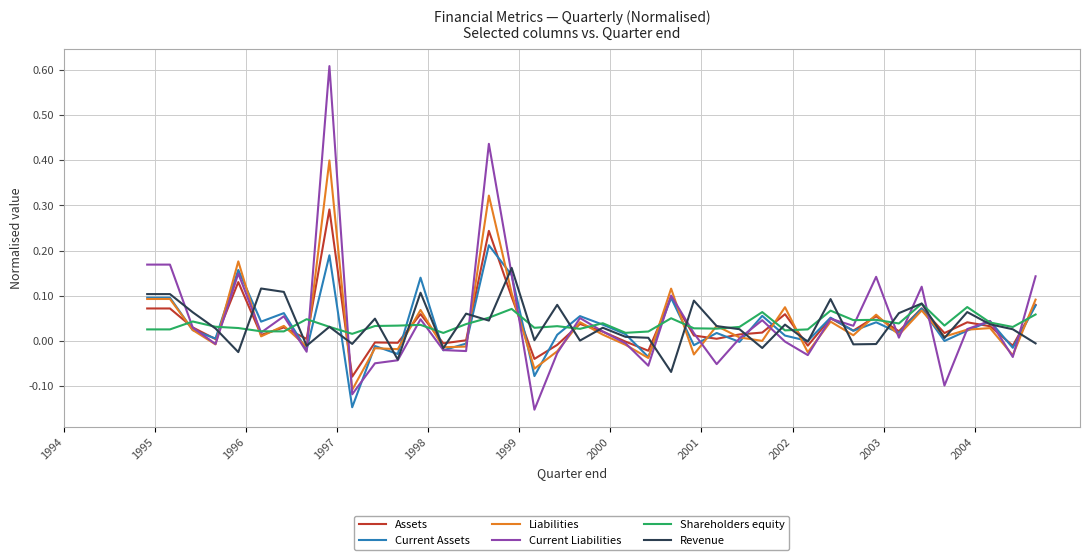

Which series has the largest range (max minus min)?

Current Liabilities